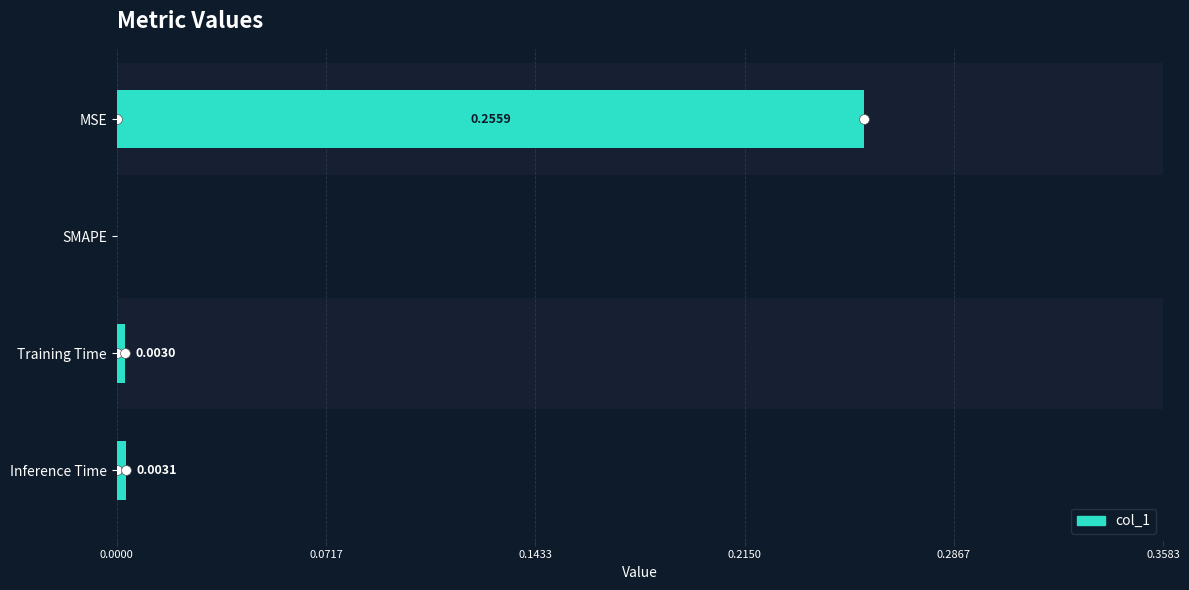

Which has a higher value, SMAPE or Training Time?

Training Time